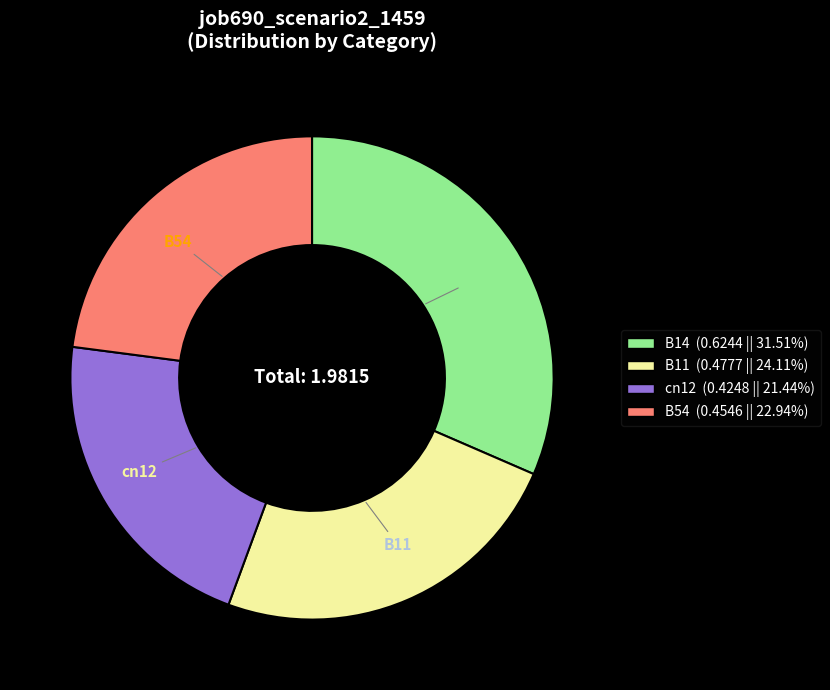

How many slices are in this pie chart?

4